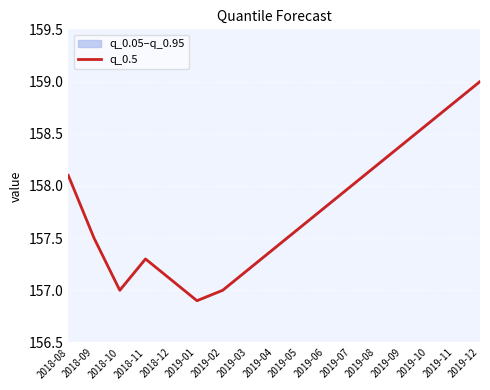

True or false: the data shows 275.9 at 2019-05.

False